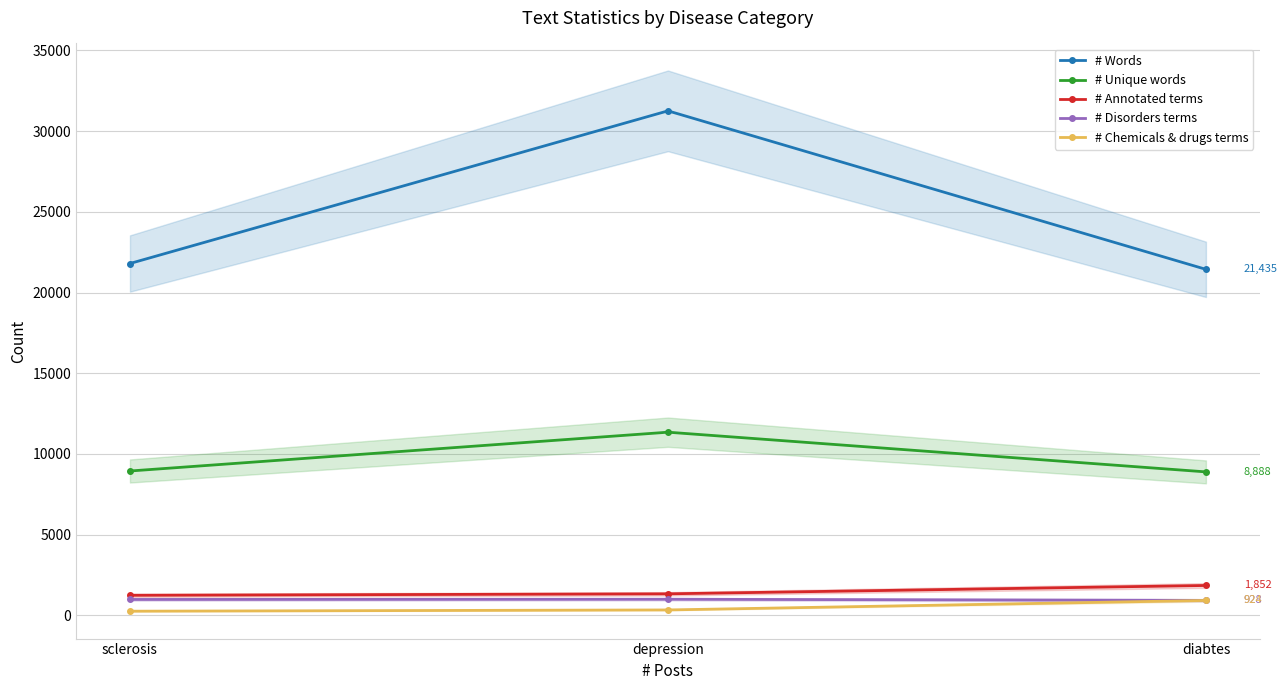

How many lines are shown in the chart?

5